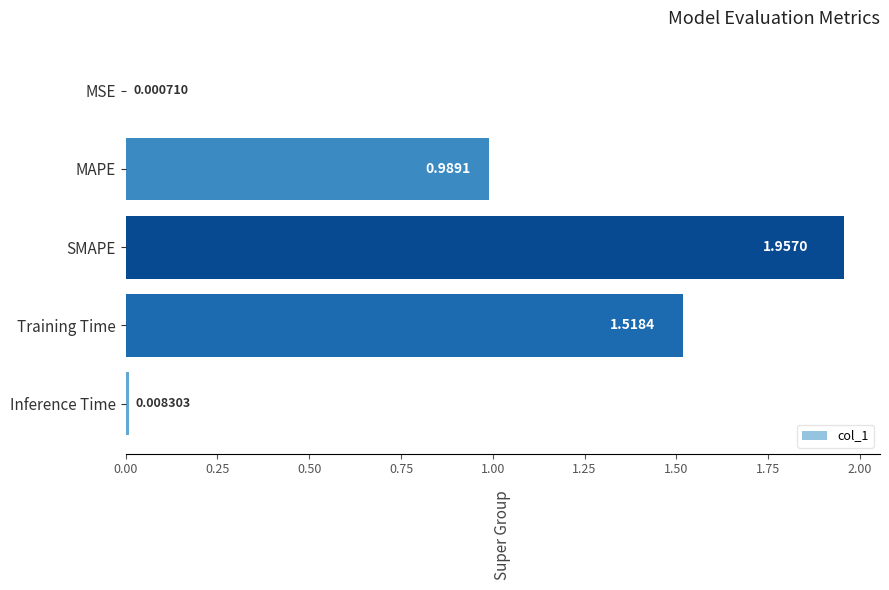

Where is the data nearest to the value 0?

MSE